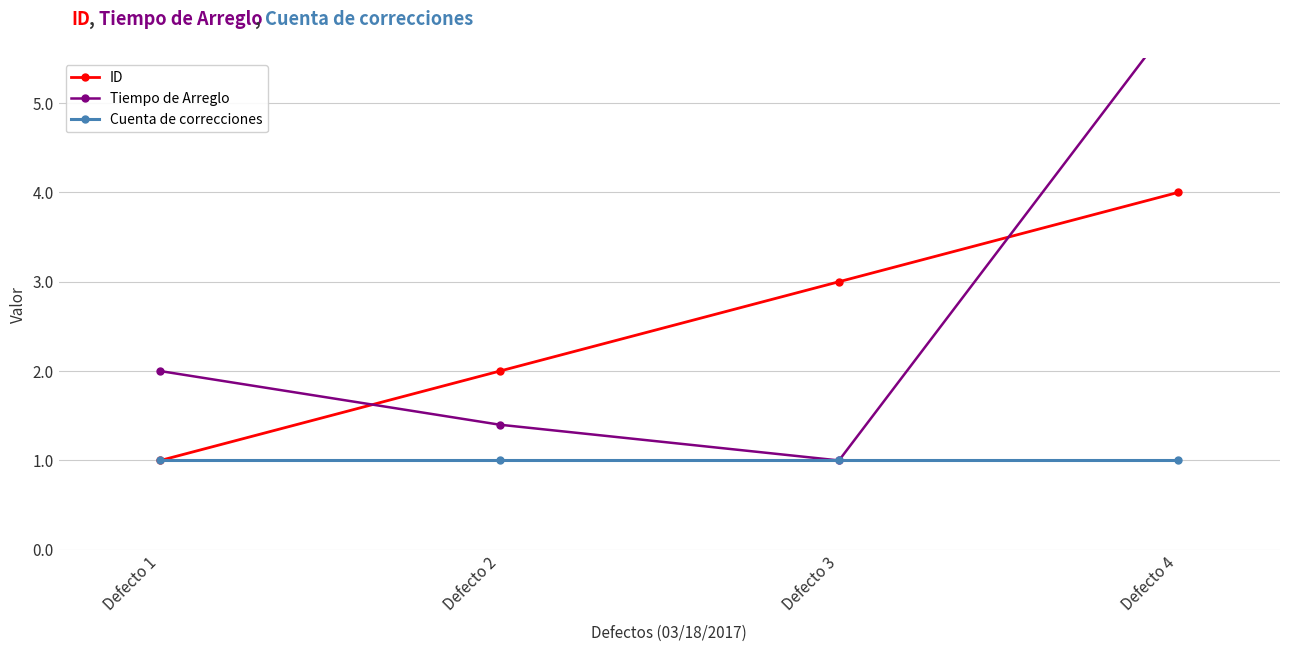

Count the number of categories in the chart.

4